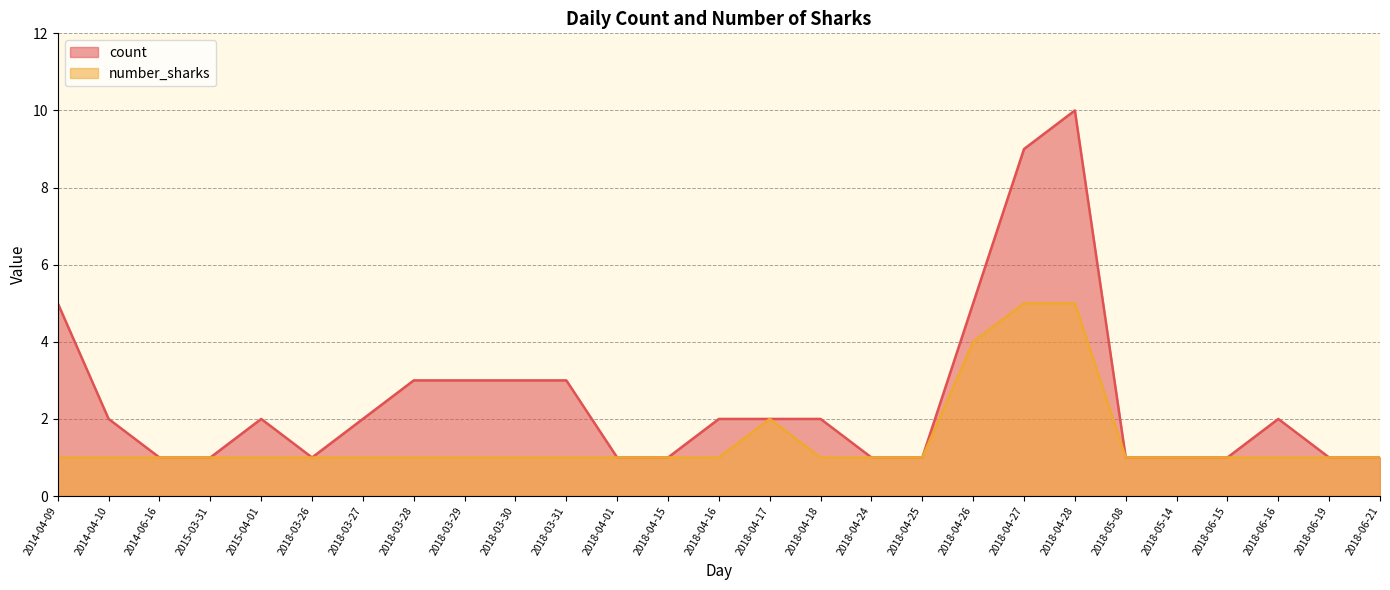

What is the highest value of the number_sharks series?

5